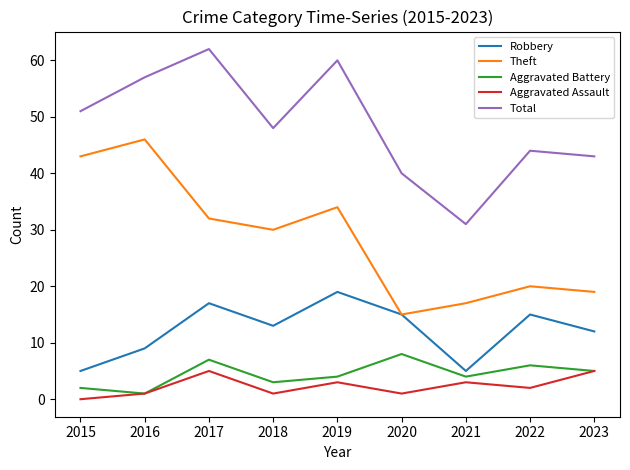

Reading left to right, extract all data points from this chart.

Robbery: 2015=5	2016=9	2017=17	2018=13	2019=19	2020=15	2021=5	2022=15	2023=12
Theft: 2015=43	2016=46	2017=32	2018=30	2019=34	2020=15	2021=17	2022=20	2023=19
Aggravated Battery: 2015=2	2016=1	2017=7	2018=3	2019=4	2020=8	2021=4	2022=6	2023=5
Aggravated Assault: 2015=0	2016=1	2017=5	2018=1	2019=3	2020=1	2021=3	2022=2	2023=5
Total: 2015=51	2016=57	2017=62	2018=48	2019=60	2020=40	2021=31	2022=44	2023=43